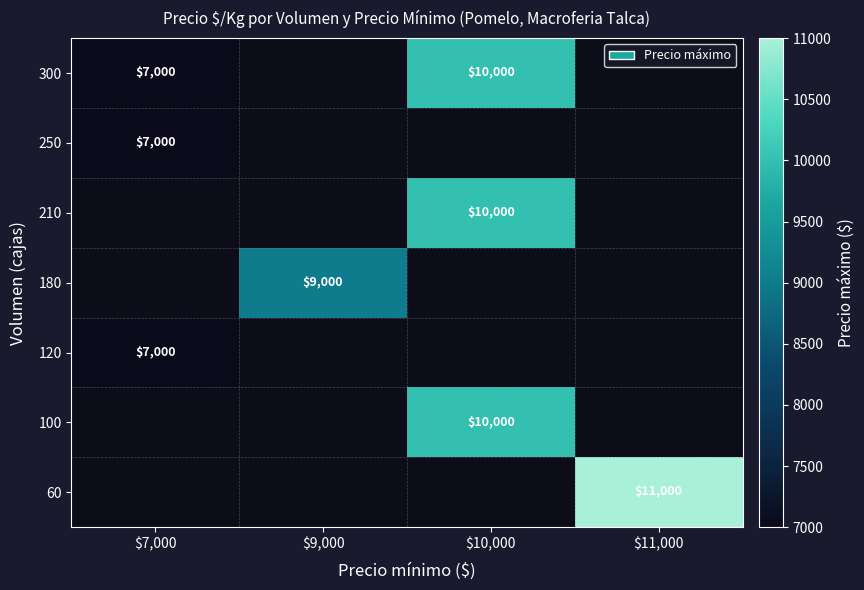

Is it true that 60 equals 11000 at $11,000?

True